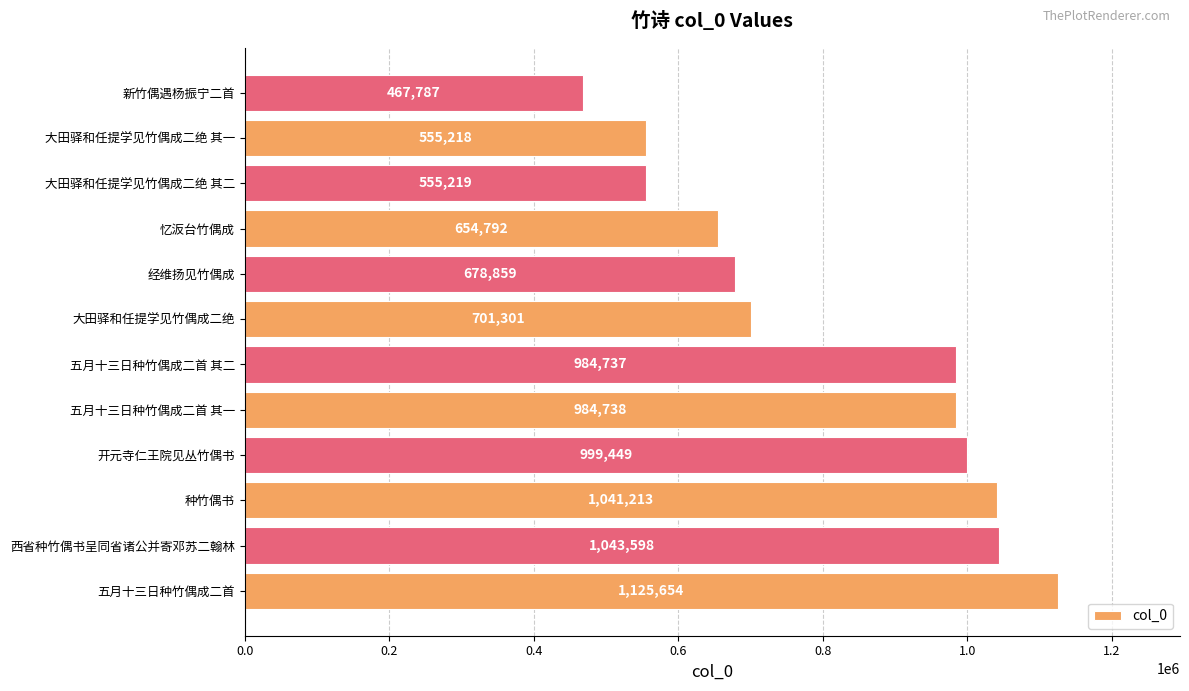

At which category does the chart reach its minimum across all series?

新竹偶遇杨振宁二首